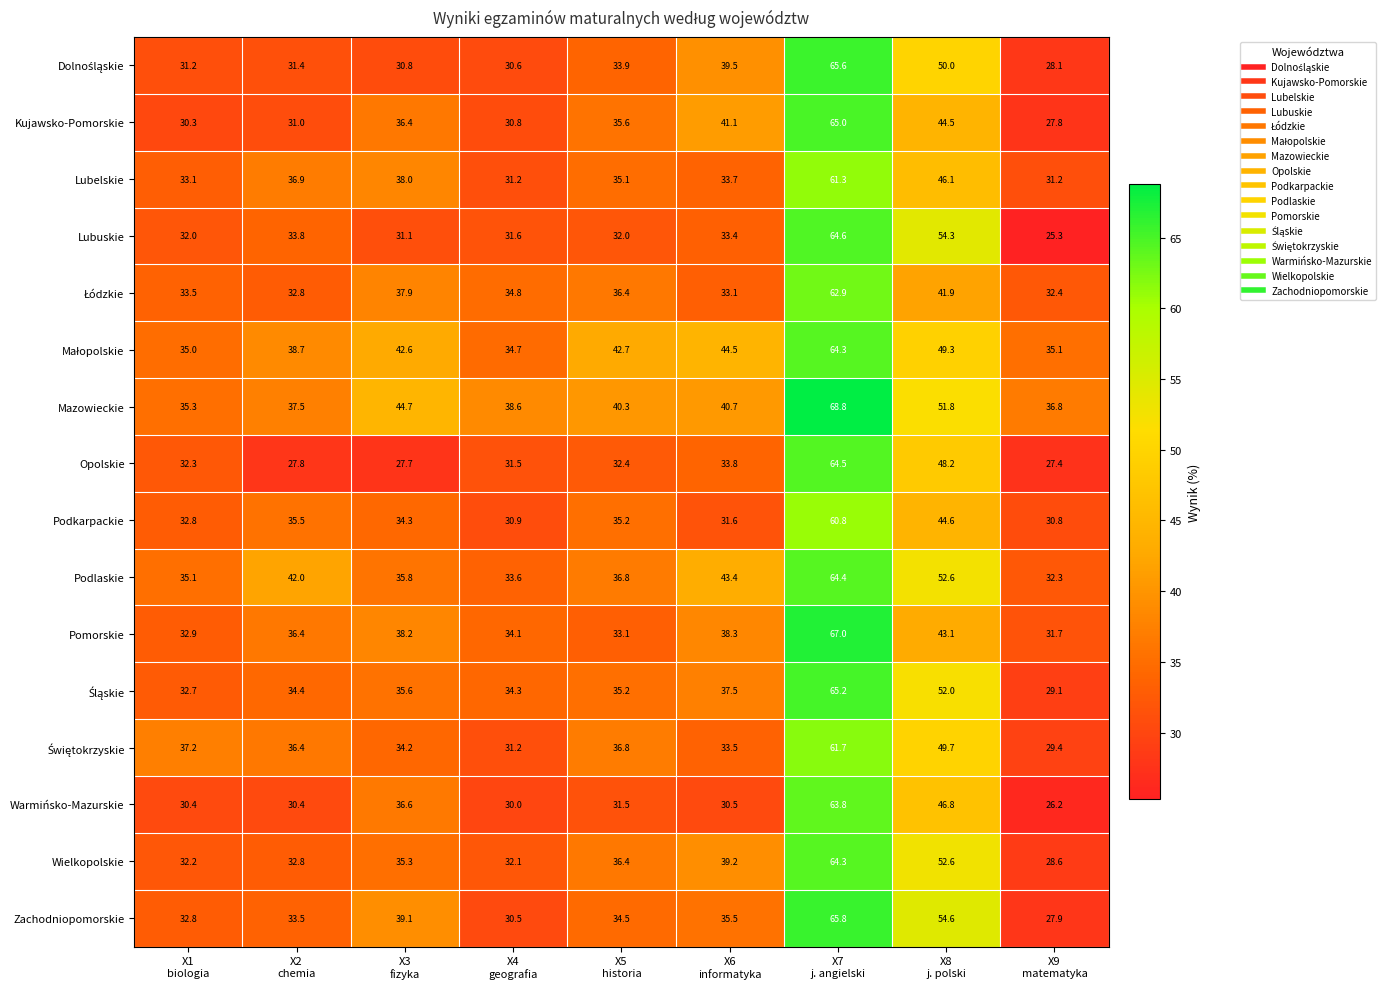

Which series has the largest total across all categories?

Mazowieckie